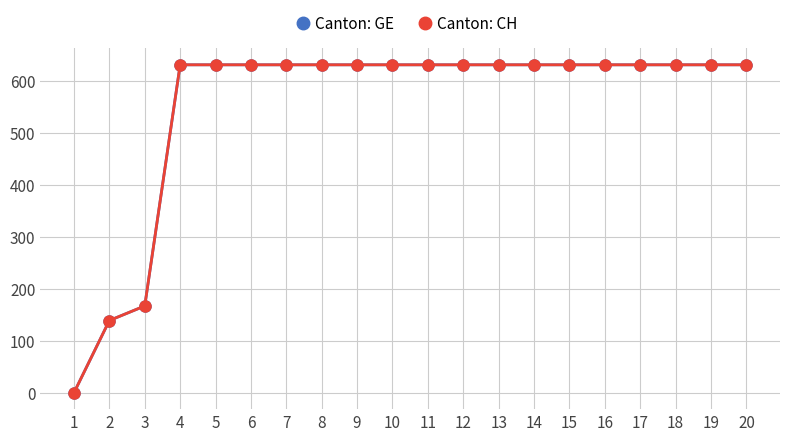

Rank the series at 7 from lowest to highest value.

Canton: GE, Canton: CH